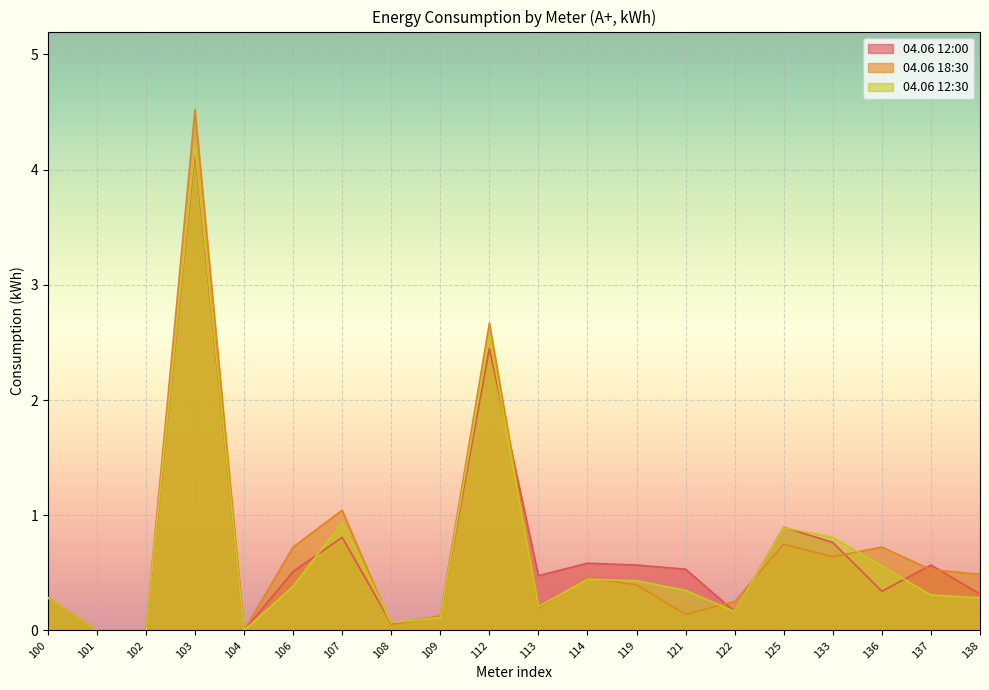

List the labels in order of 04.06 18:30 value, smallest first.

101, 102, 104, 108, 109, 121, 113, 122, 100, 119, 114, 138, 137, 133, 106, 136, 125, 107, 112, 103